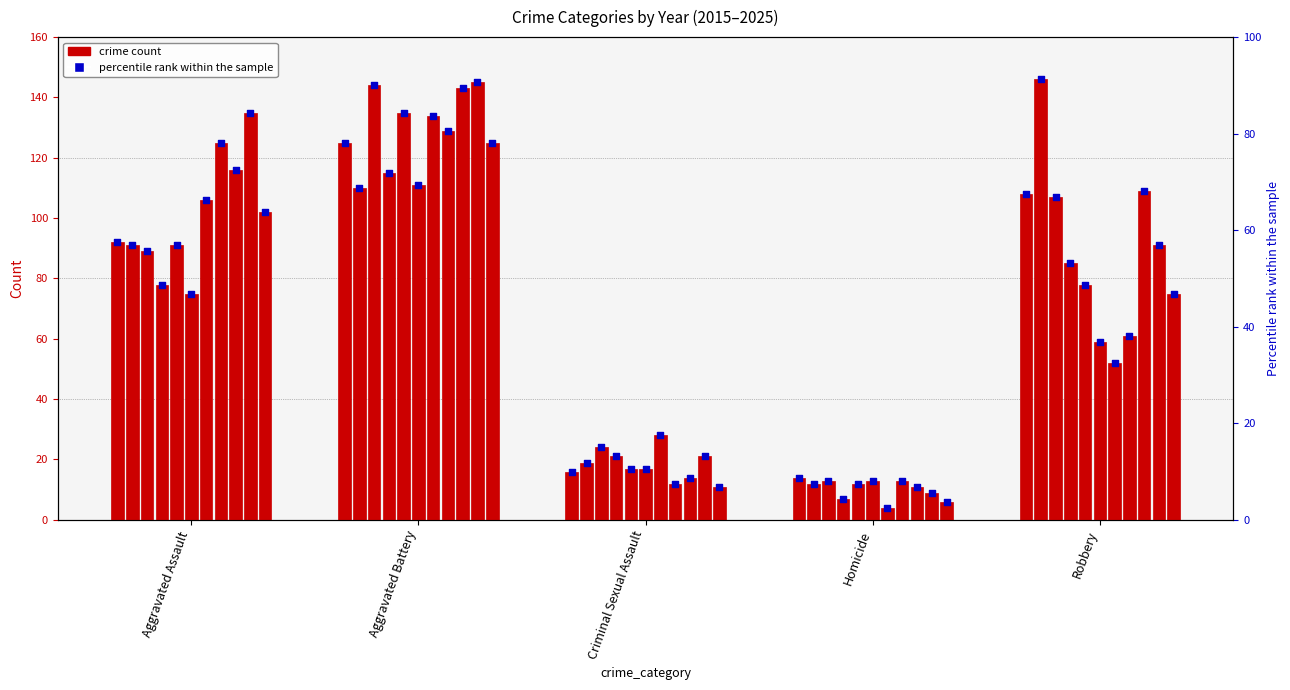

What is the ratio of the value at Criminal Sexual Assault to the value at Aggravated Assault?

0.2